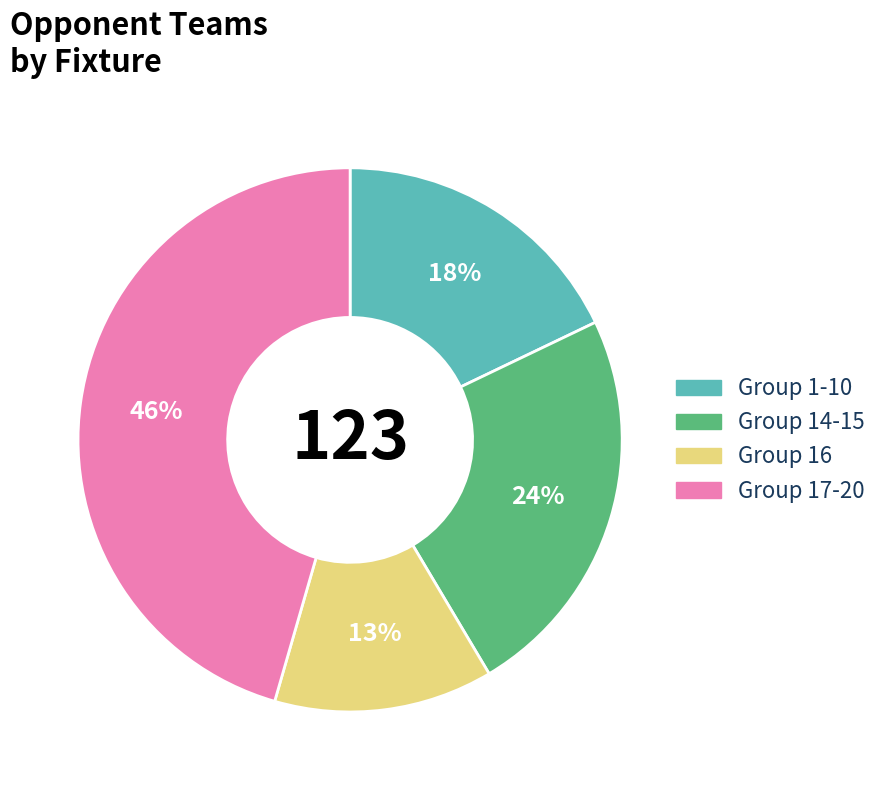

Does any single category account for the majority?

No